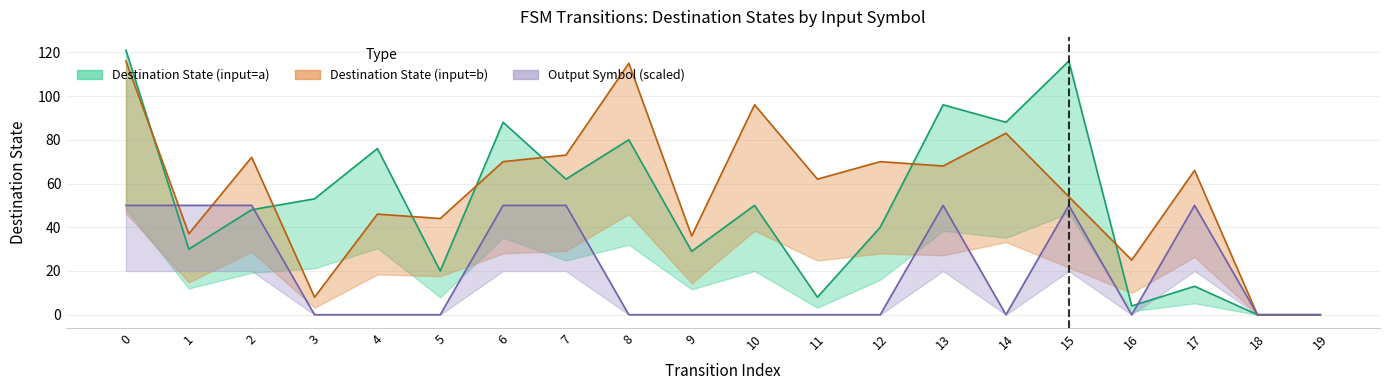

Which series has the largest range (max minus min)?

Destination State (input=a)